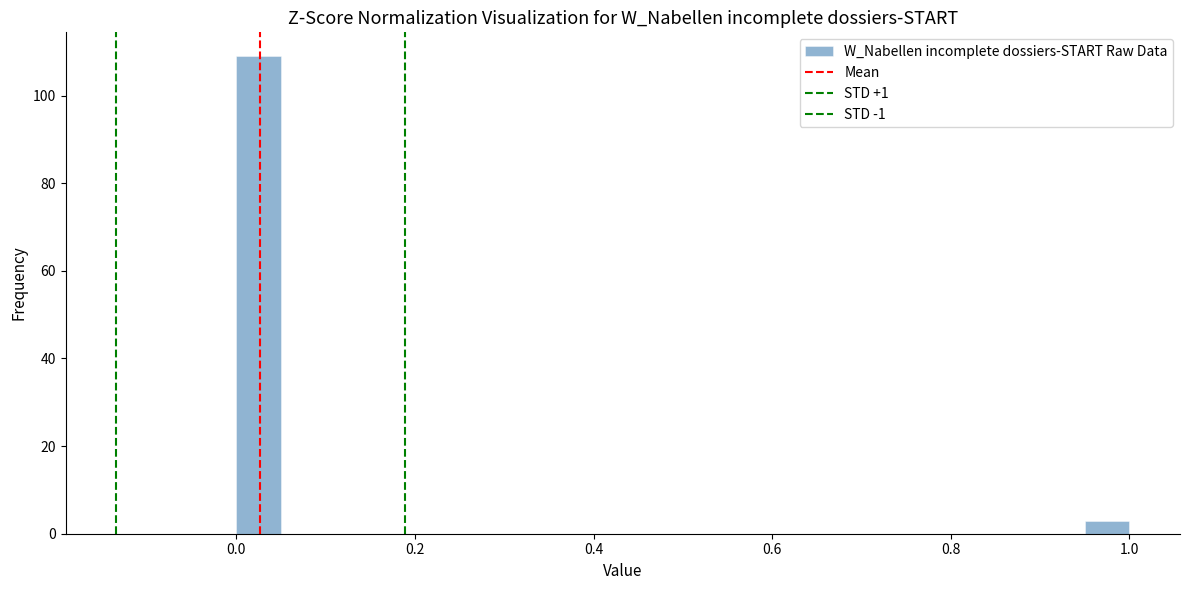

Read against the x-axis, roughly where is the centre of the tallest bar?

0.02